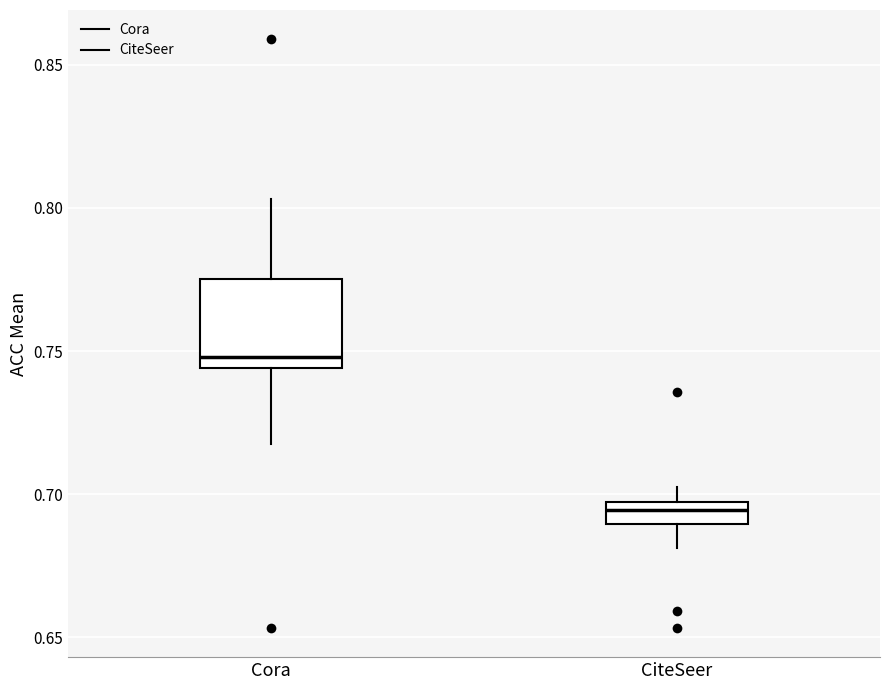

Which box has the lowest median line?

CiteSeer